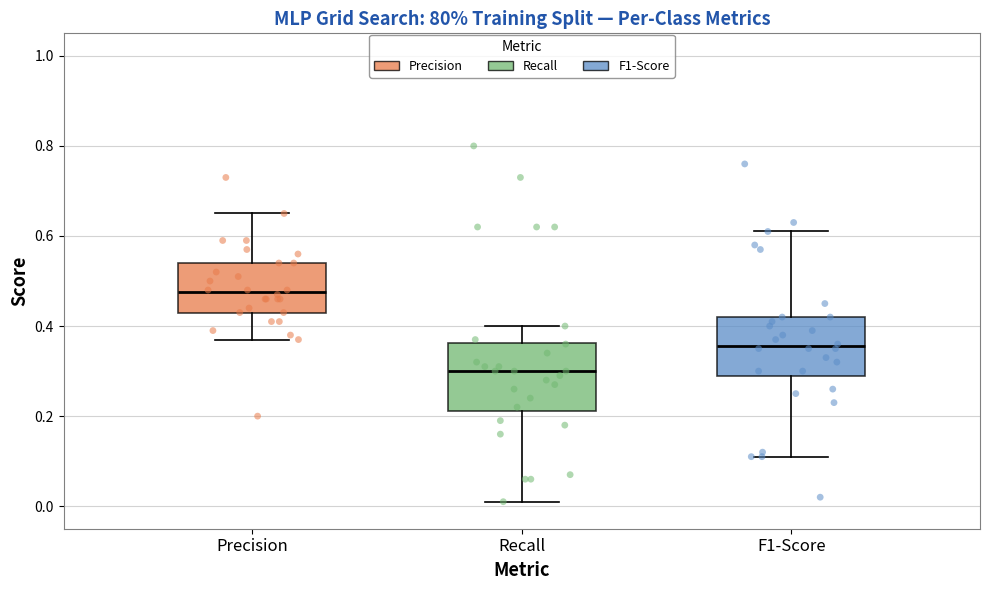

Reading left to right, transcribe this box plot: for each box, give where its median line is, the range the box spans, and where its two whiskers end, as read against the y-axis. The values are not printed on the chart, so give them approximately, as read against the axis.

Precision: median 0.48, box 0.44 to 0.54, whiskers 0.38 to 0.66
Recall: median 0.30, box 0.22 to 0.36, whiskers 0.02 to 0.40
F1-Score: median 0.36, box 0.30 to 0.42, whiskers 0.12 to 0.62